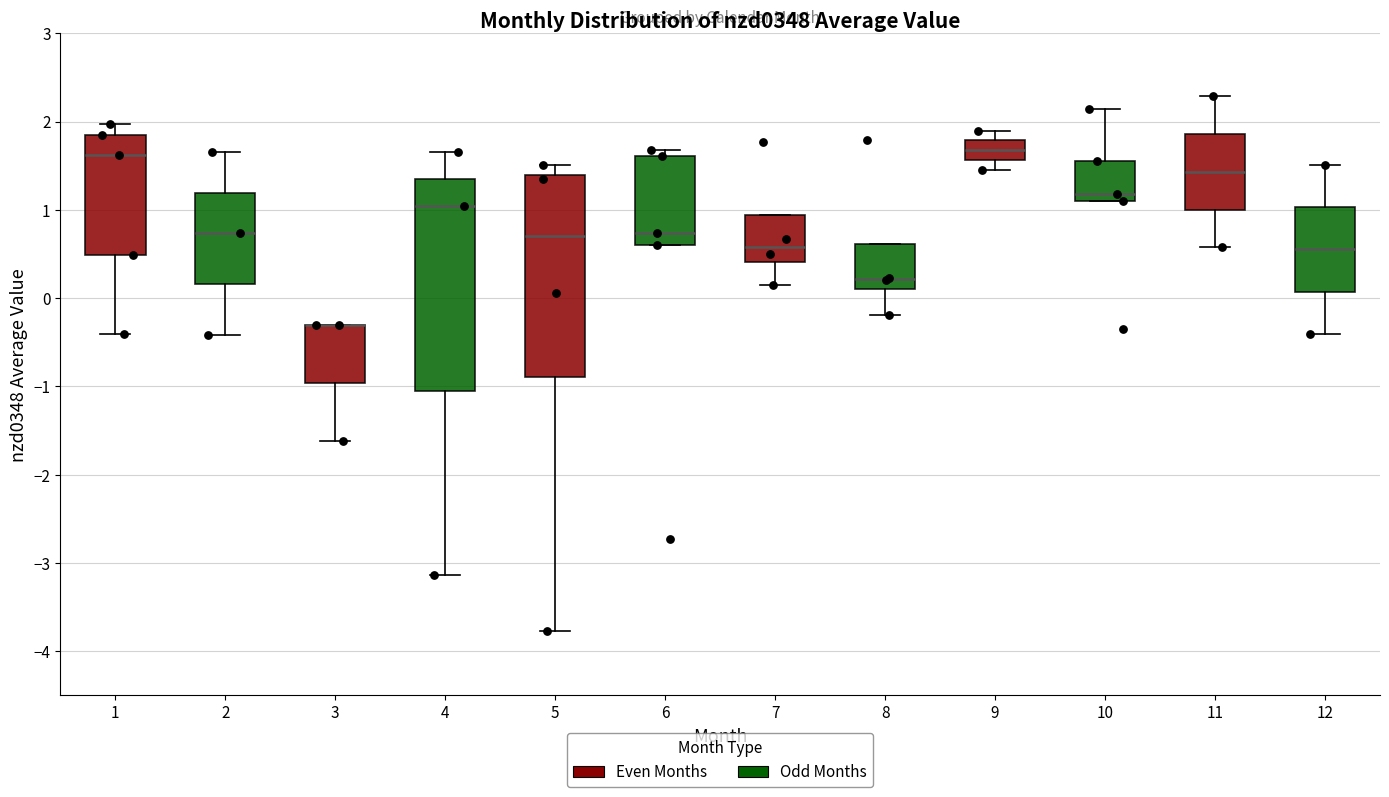

Reading left to right, transcribe this box plot: for each box, give where its median line is, the range the box spans, and where its two whiskers end, as read against the y-axis. The values are not printed on the chart, so give them approximately, as read against the axis.

1: median 1.6, box 0.5 to 1.8, whiskers -0.4 to 2.0
2: median 0.7, box 0.2 to 1.2, whiskers -0.4 to 1.7
3: median -0.3 (drawn on the box's upper edge), box -1.0 to -0.3, whiskers -1.6 to -0.3
4: median 1.0, box -1.0 to 1.4, whiskers -3.1 to 1.7
5: median 0.7, box -0.9 to 1.4, whiskers -3.8 to 1.5
6: median 0.7, box 0.6 to 1.6, whiskers 0.6 to 1.7
7: median 0.6, box 0.4 to 0.9, whiskers 0.1 to 0.9
8: median 0.2, box 0.1 to 0.6, whiskers -0.2 to 0.6
9: median 1.7, box 1.6 to 1.8, whiskers 1.5 to 1.9
10: median 1.2, box 1.1 to 1.6, whiskers 1.1 to 2.1
11: median 1.4, box 1.0 to 1.9, whiskers 0.6 to 2.3
12: median 0.6, box 0.1 to 1.0, whiskers -0.4 to 1.5